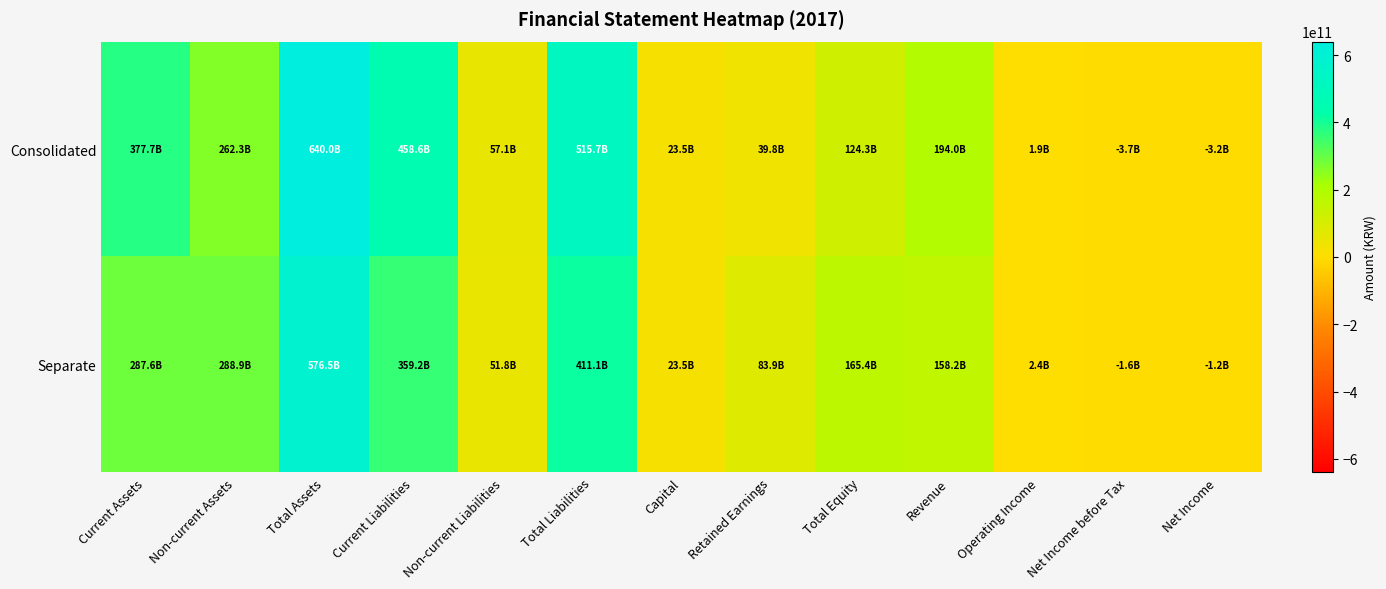

Between Total Assets and Revenue, which series saw the biggest shift?

Consolidated